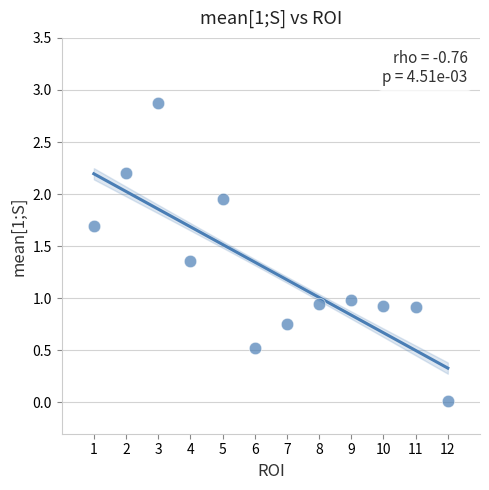

What is the range of X values (max minus min)?

11.0